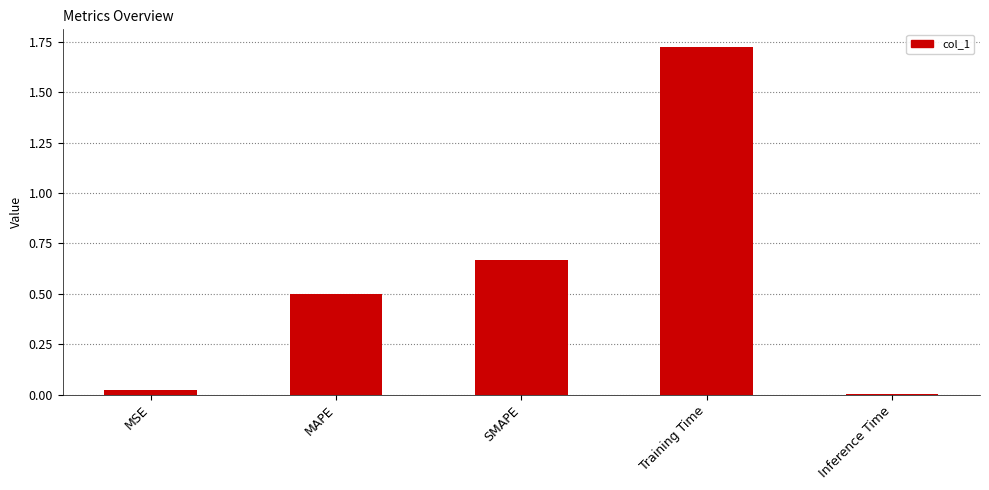

How many bars are there in total?

5